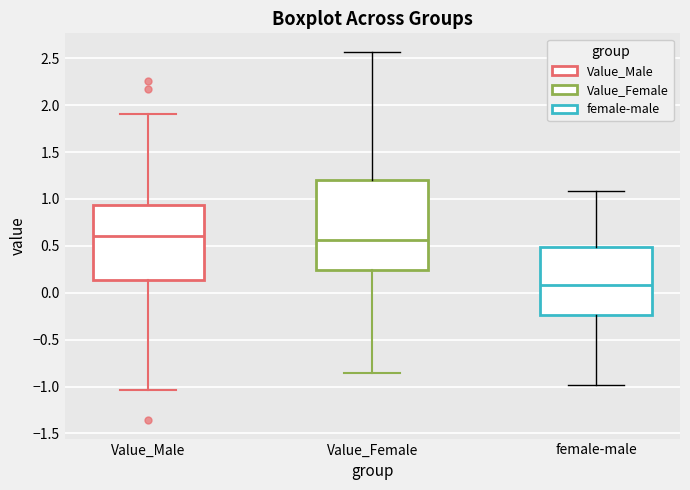

Reading left to right, read every box against the y-axis: the position of its median line, the range the box covers, and the ends of its whiskers. The values are not printed on the chart, so give them approximately, as read against the axis.

Value_Male: median 0.60, box 0.15 to 0.95, whiskers -1.05 to 1.90
Value_Female: median 0.55, box 0.25 to 1.20, whiskers -0.85 to 2.55
female-male: median 0.10, box -0.25 to 0.50, whiskers -1.00 to 1.10